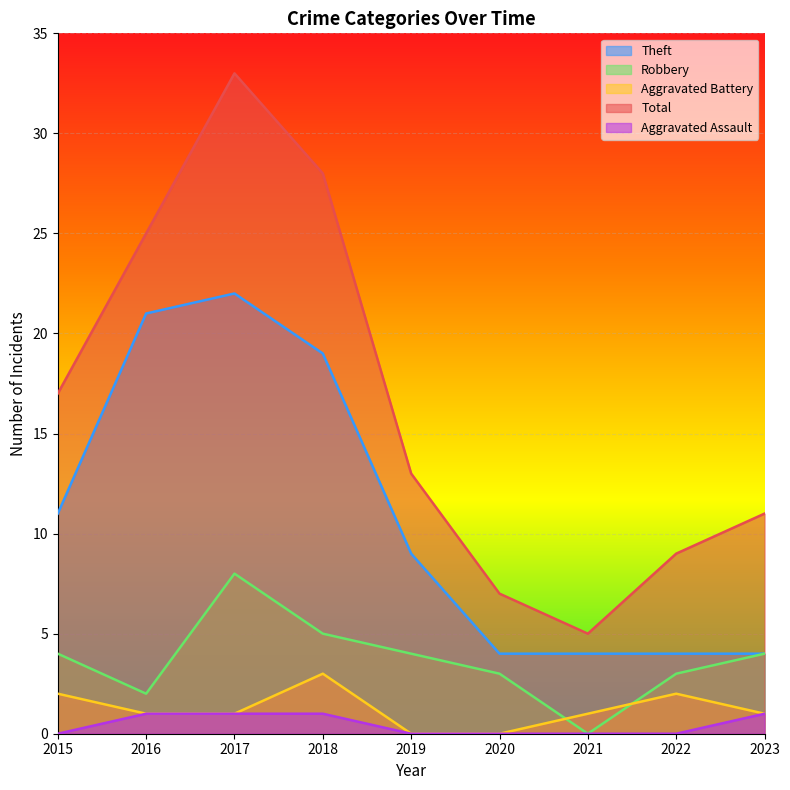

Between 2019 and 2020, which is larger?

2019